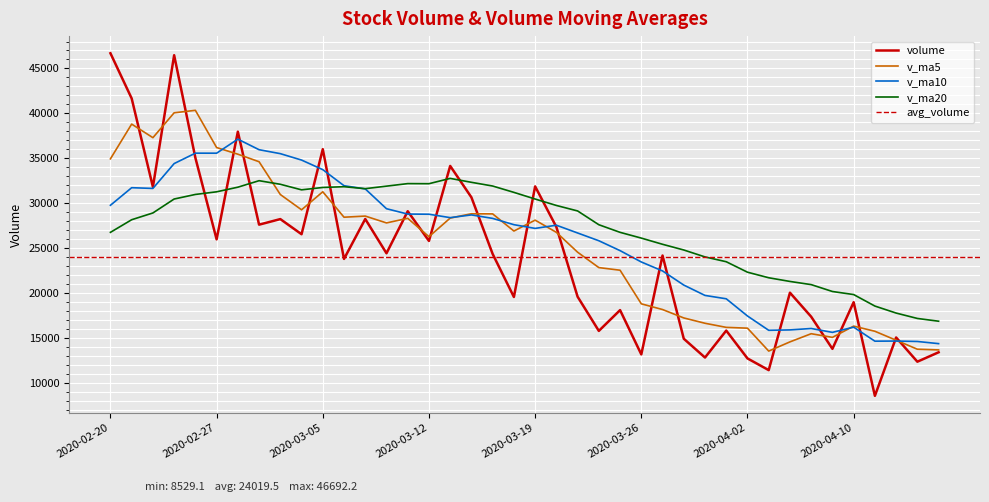

Which series has the largest total across all categories?

v_ma20